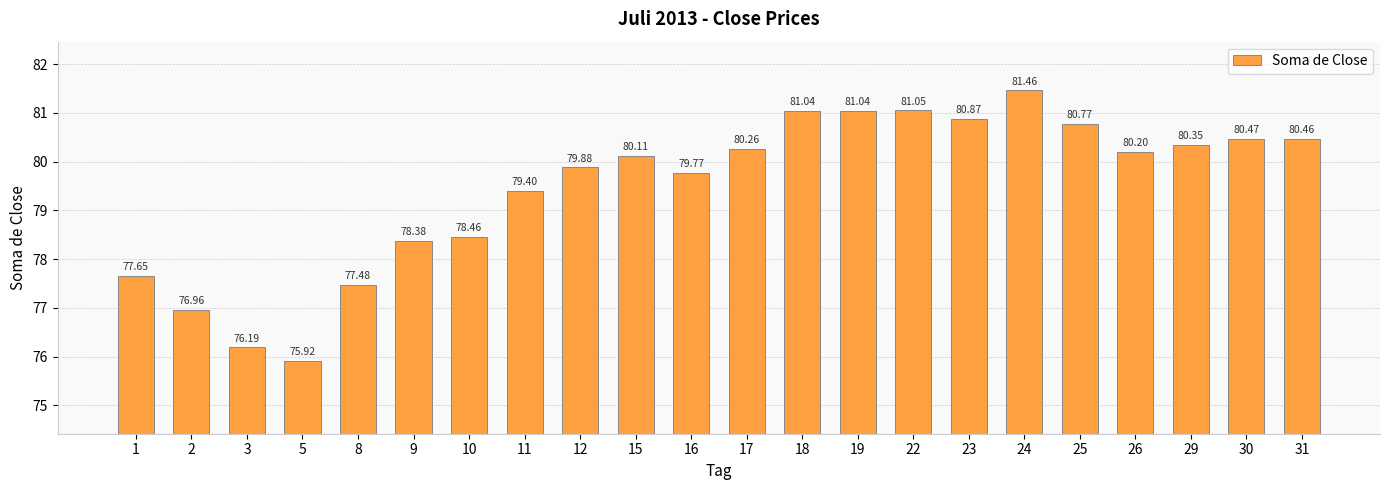

What is the ratio of the value at 18 to the value at 17?

1.0